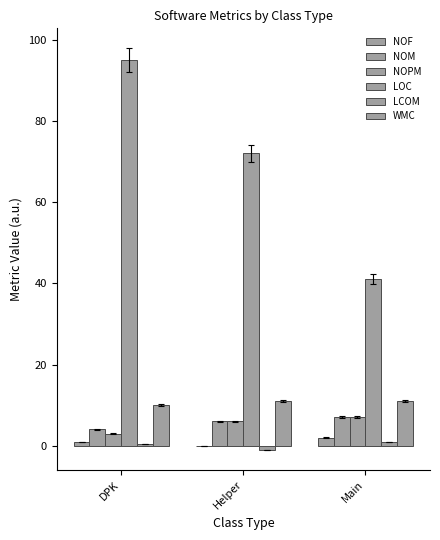

What is the value of the LCOM bar at the 3rd from the left?

1.0